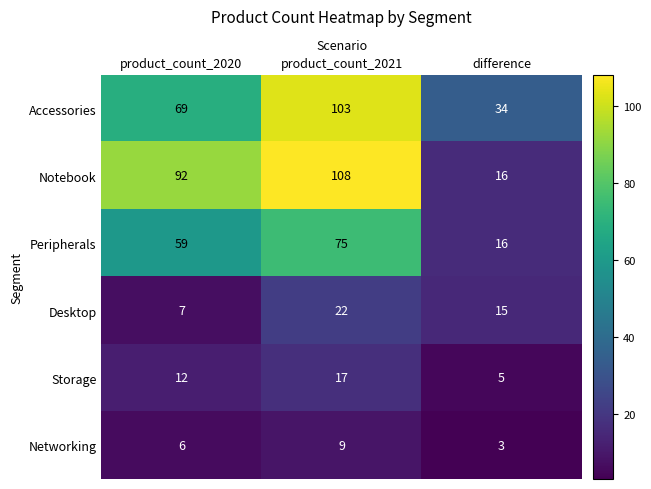

Rank the series by their maximum value, from highest to lowest.

Notebook, Accessories, Peripherals, Desktop, Storage, Networking